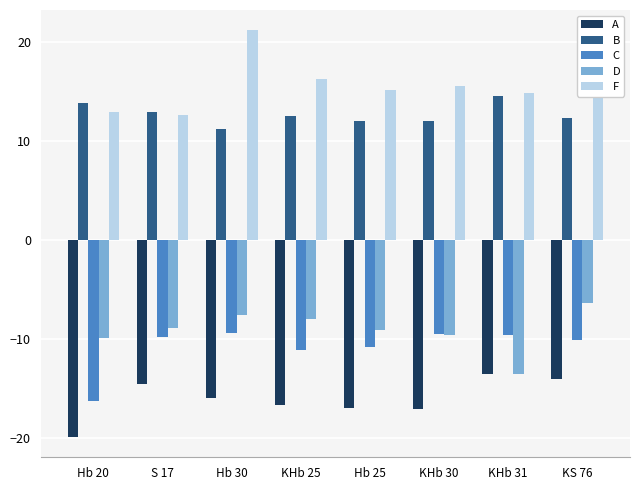

Are the bars horizontal?

No